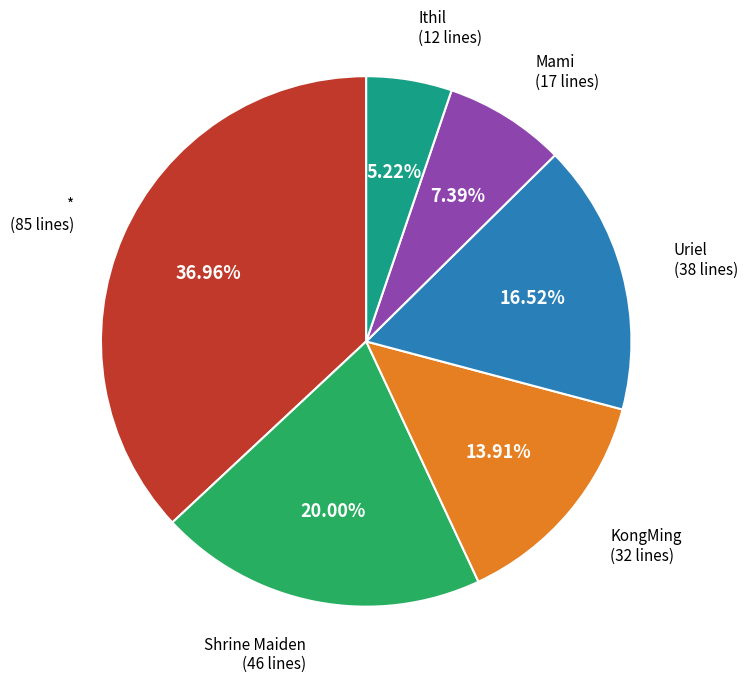

Is there any slice that represents more than half of the pie?

No